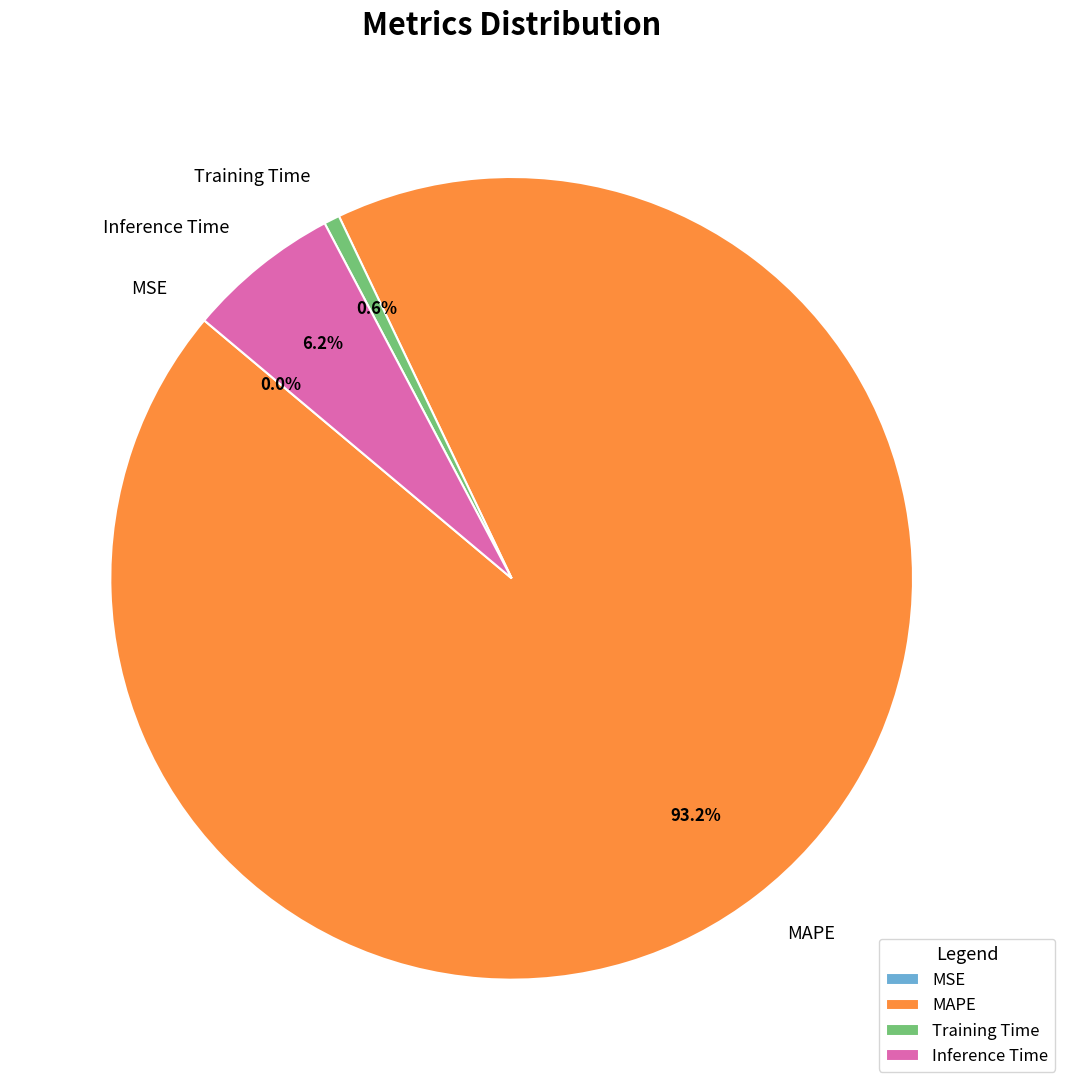

Is the sum of Inference Time and Training Time greater than half?

No